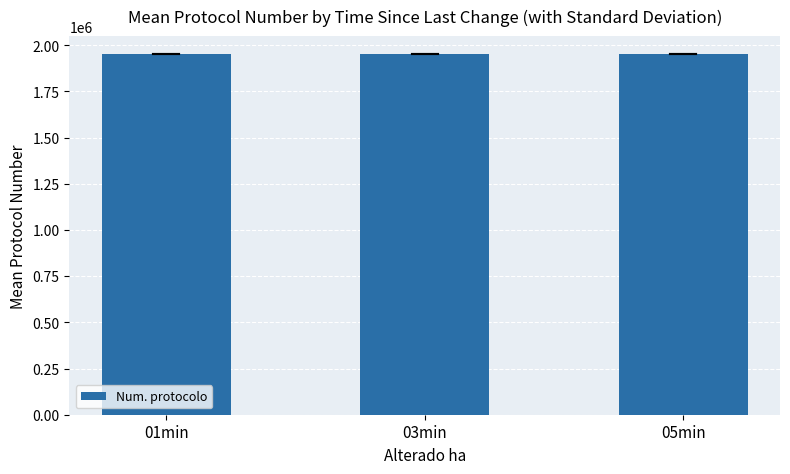

Is it true that the value at 01min is 1950973?

True